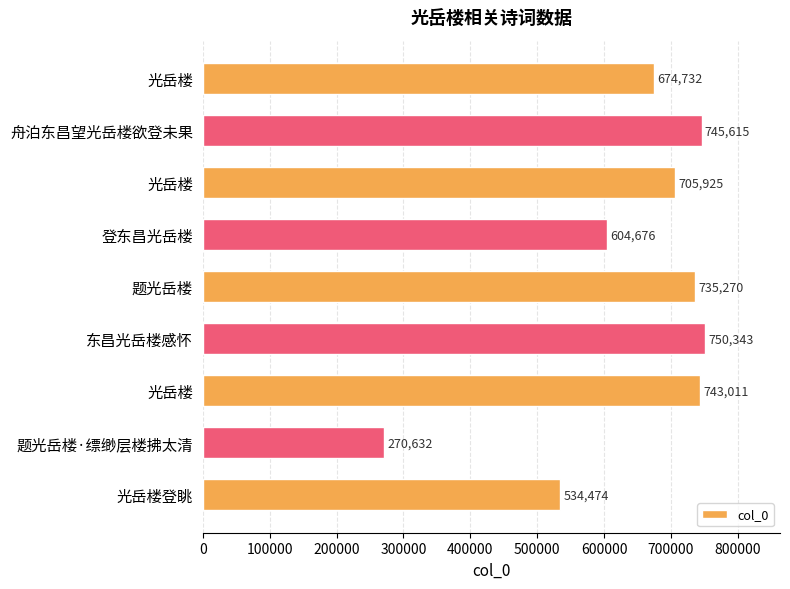

Are the bars horizontal?

Yes